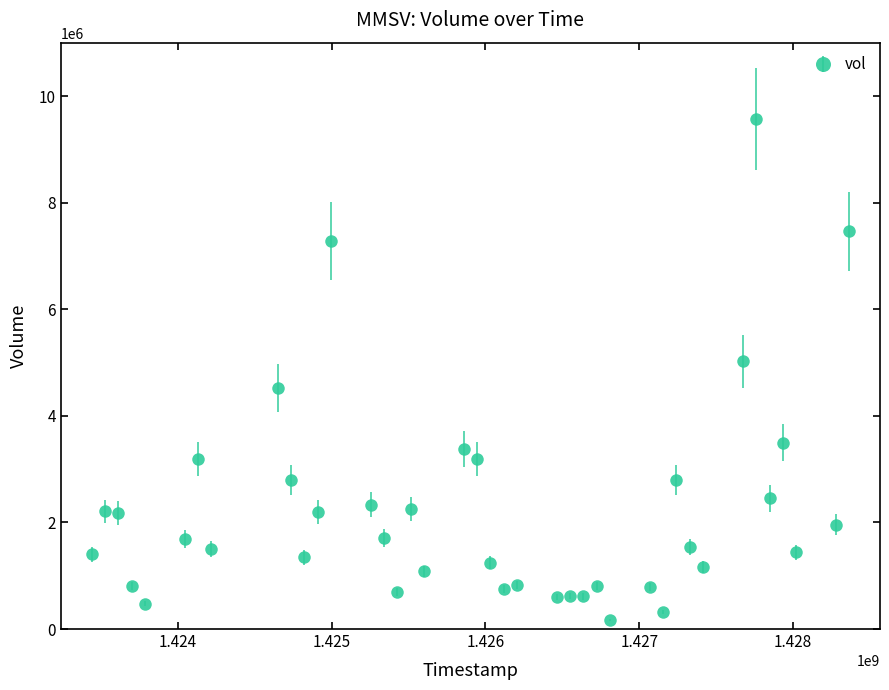

True or false: there are more than 0 points higher than both neighbors.

True